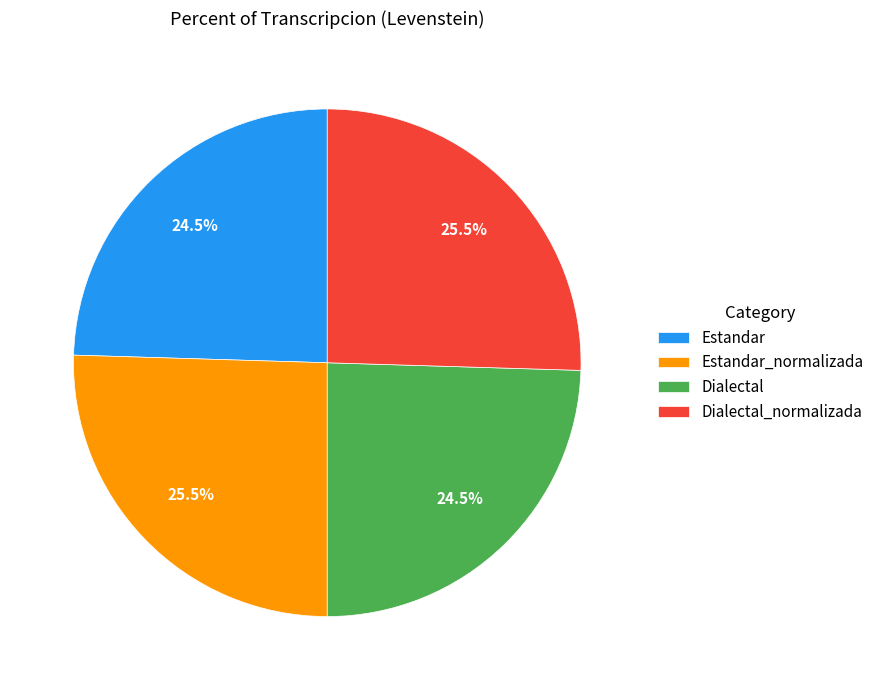

Does any single category account for the majority?

No